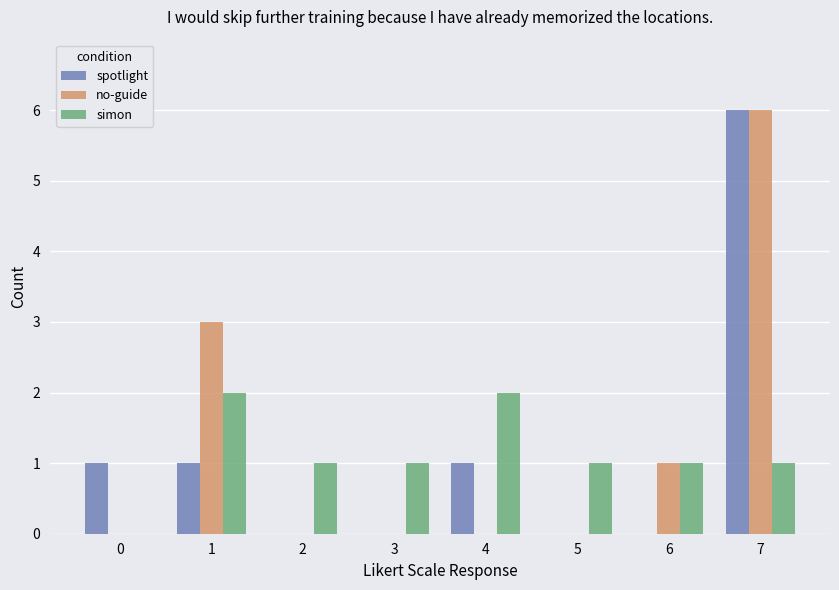

How many no-guide values are between 0 and 3?

7